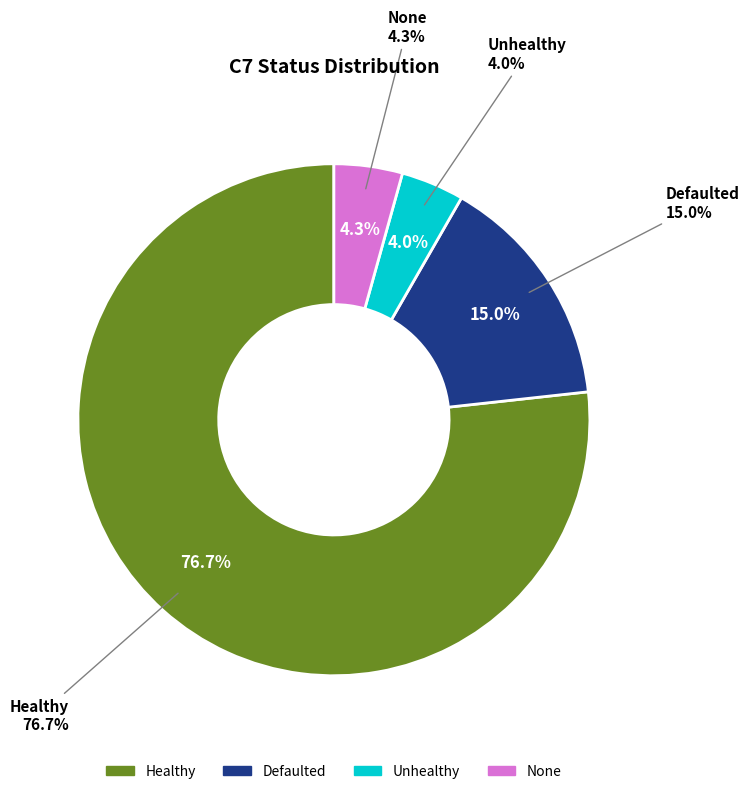

Rank the categories by value from lowest to highest.

Unhealthy, None, Defaulted, Healthy